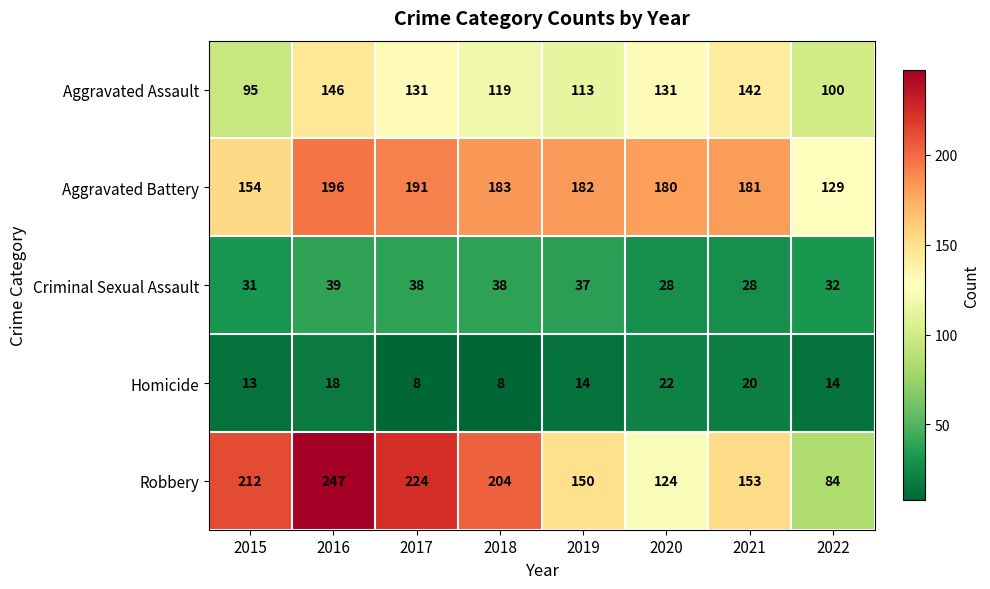

How many distinct data groups are displayed?

5